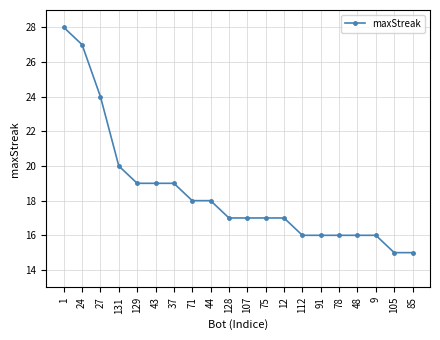

At which label does the data first exceed 17?

1